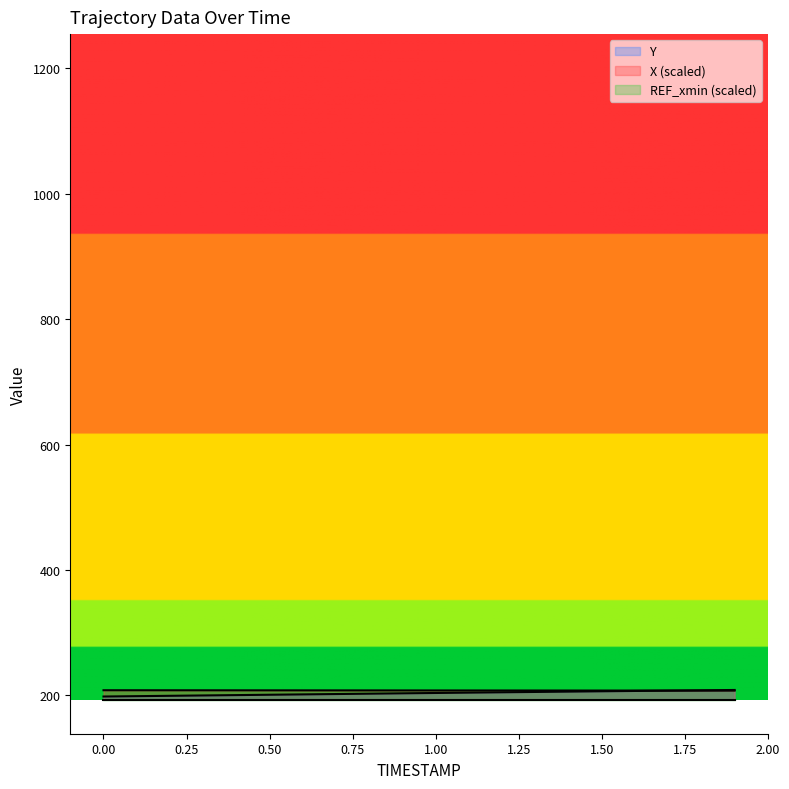

Which series ends up on top after the final intersection of X and Y?

Y